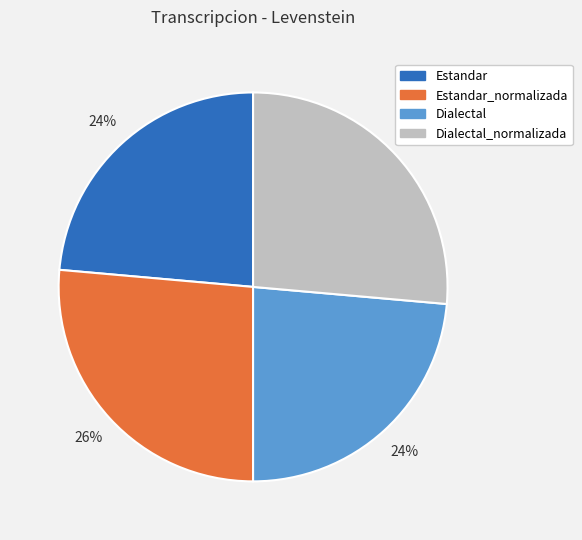

To the nearest percent, what is the average slice percentage?

25%